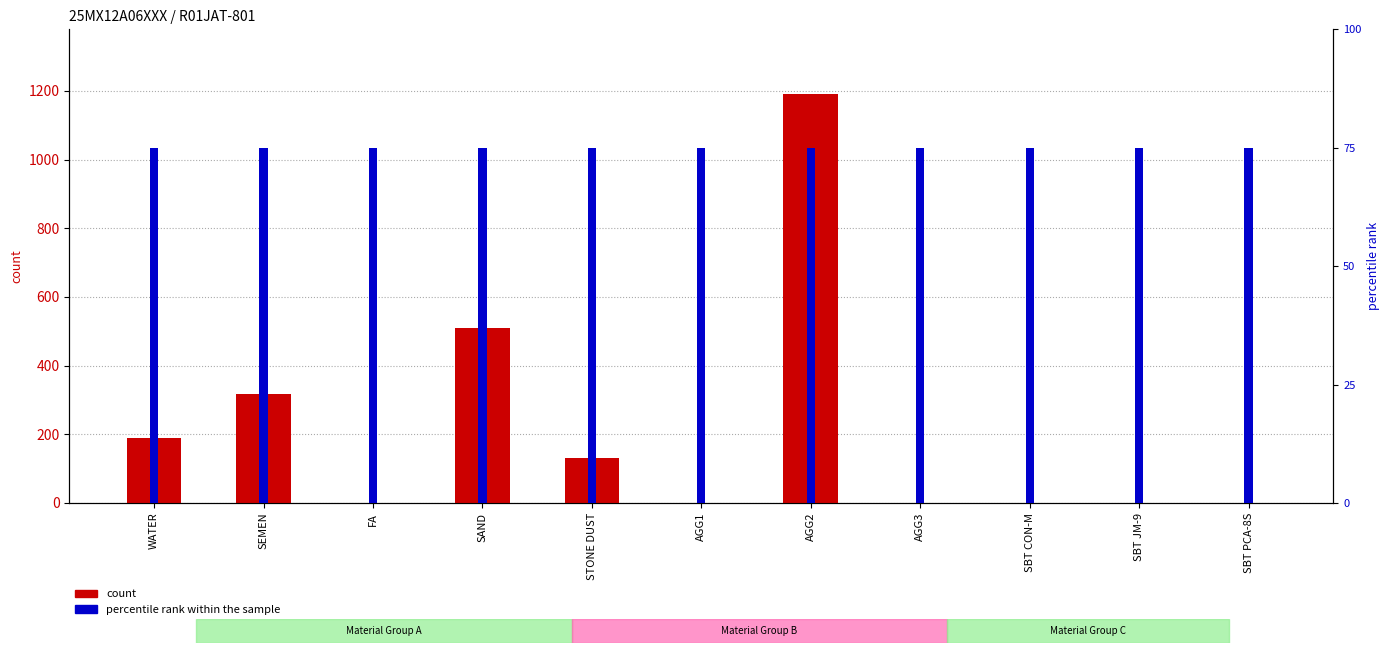

Reading left to right, what are all the values shown in this chart?

count: 188	316	0	510	130	0	1191	0	1	0	0
percentile rank within the sample: 3	3	3	3	3	3	3	3	3	3	3